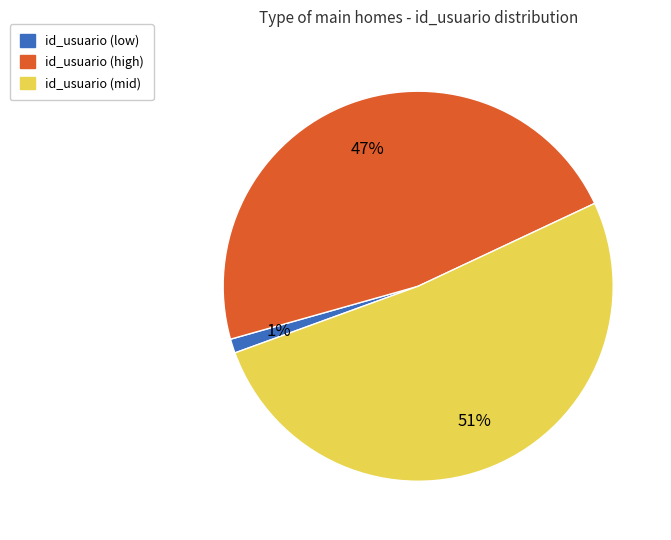

To the nearest percent, what percentage of the pie is id_usuario (low)?

1%